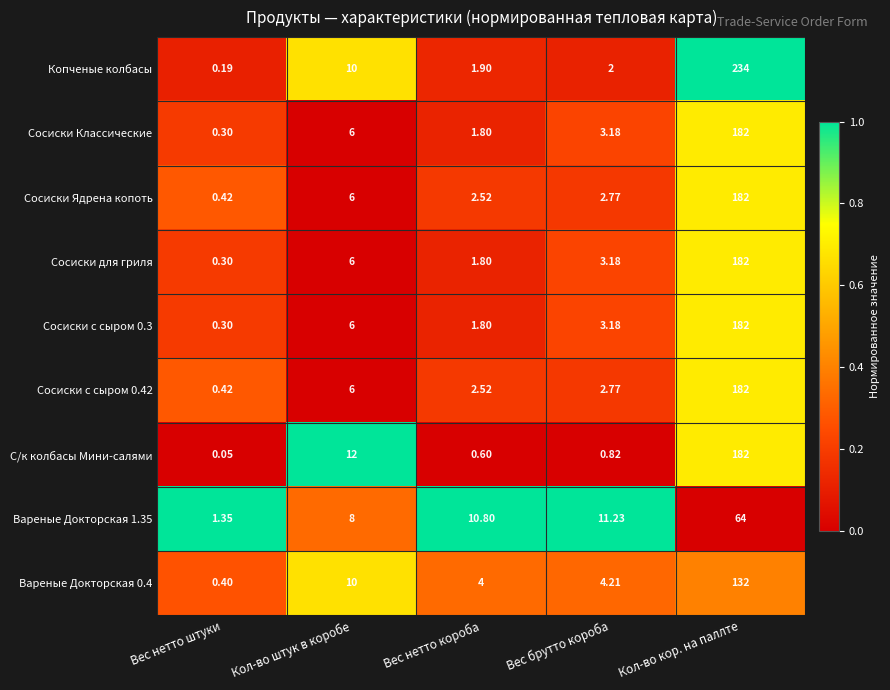

Where is С/к колбасы Мини-салями nearest to the value 91?

Кол-во штук в коробе